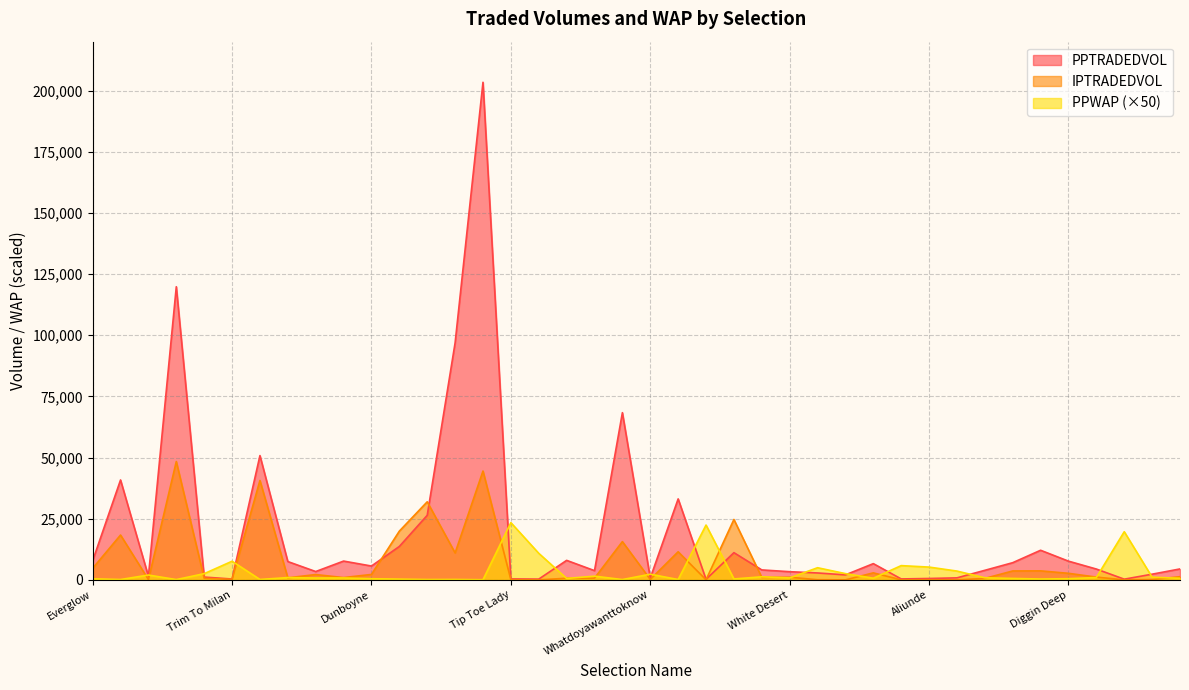

Between which two adjacent categories do PPWAP and PPTRADEDVOL first intersect?

Lord Royal and Perfect Arch